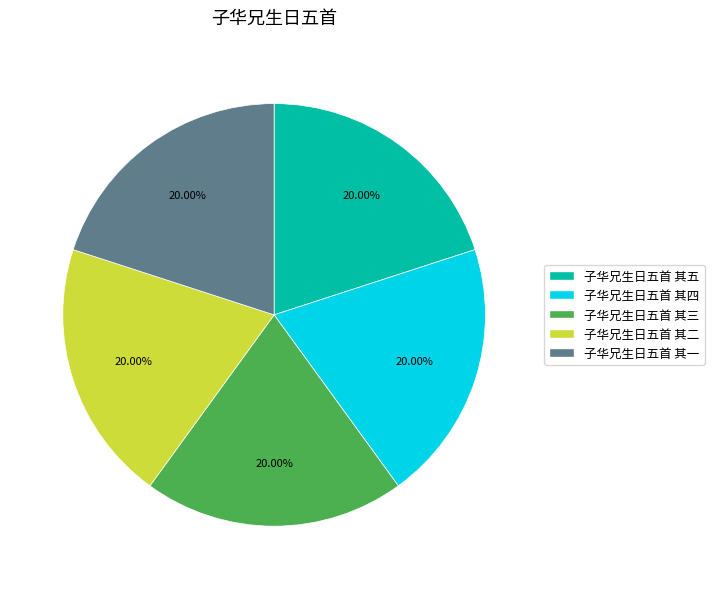

Count the number of slices in the pie.

5